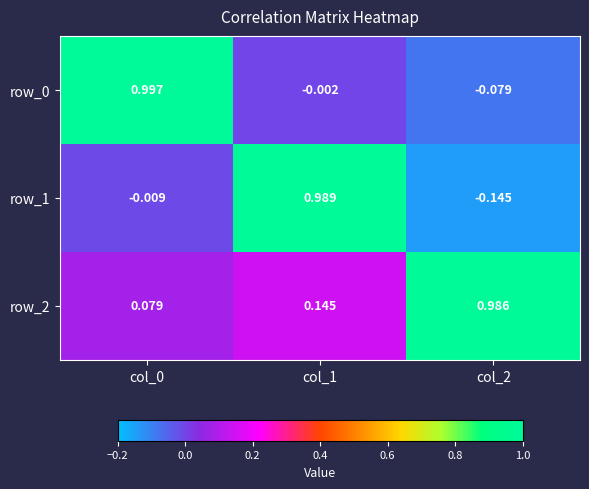

Reading left to right, what are all the values shown in this chart?

row_0: 1.0	-0.0	-0.1
row_1: -0.0	1.0	-0.1
row_2: 0.1	0.1	1.0